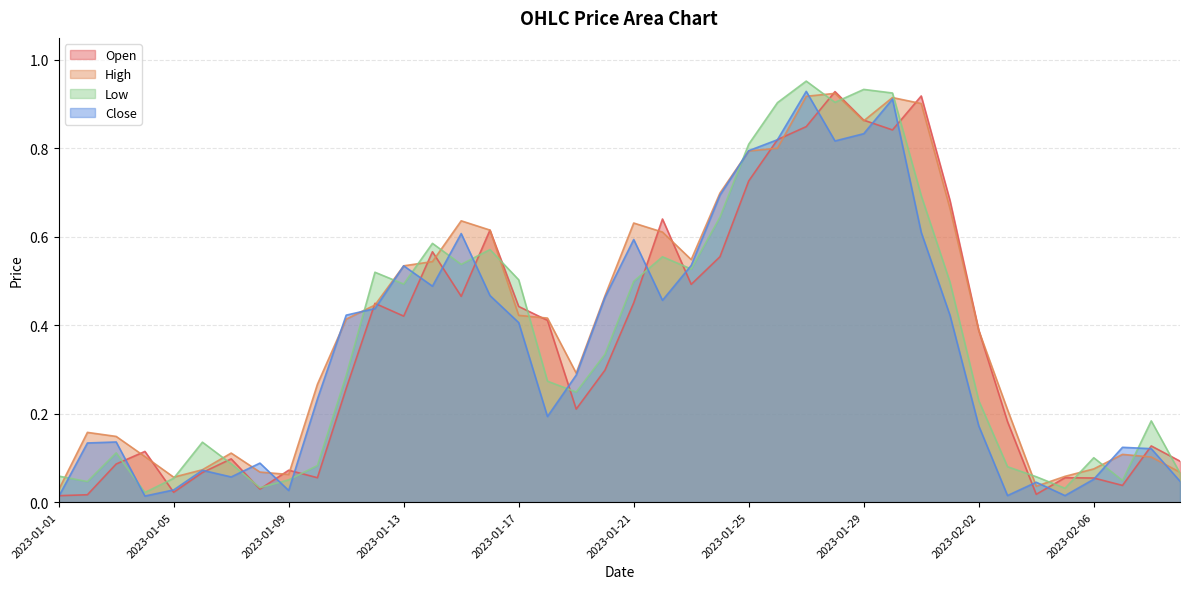

At how many categories does at least one series exceed 0?

40